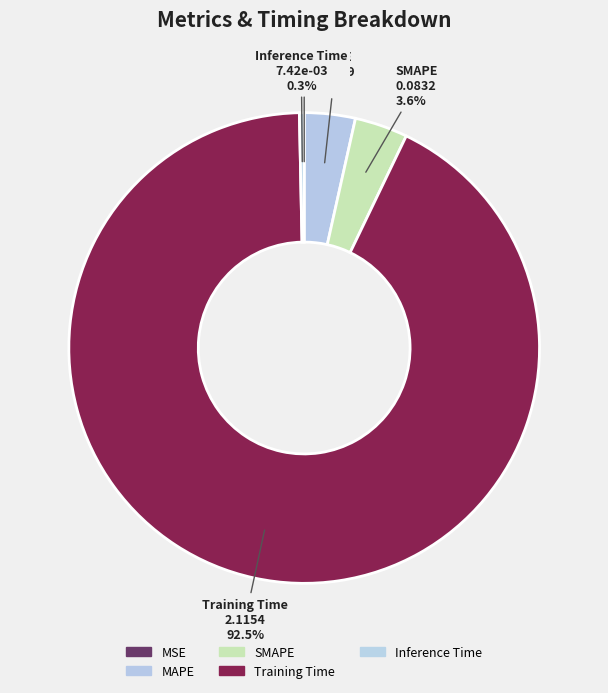

Combined, do Inference Time and SMAPE account for over 50%?

No